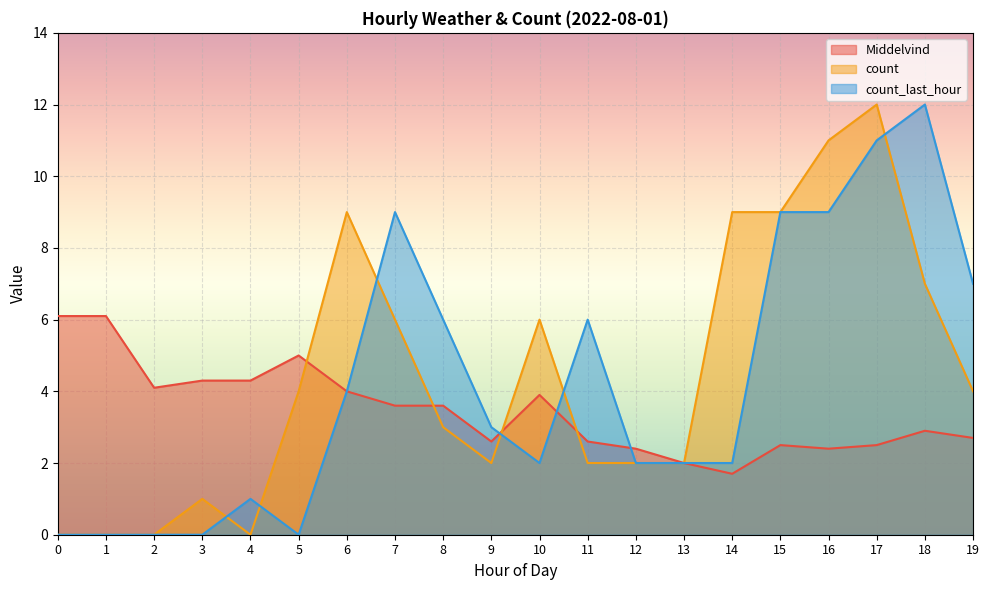

True or false: Middelvind has a value of 3.9 at 10.

True